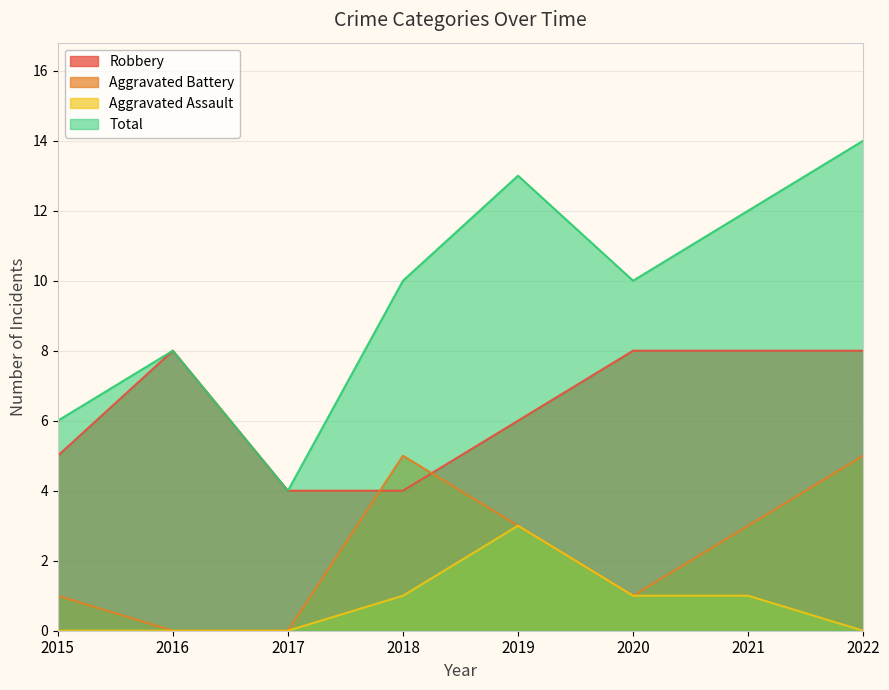

At which category is the sum across all series the highest?

2022